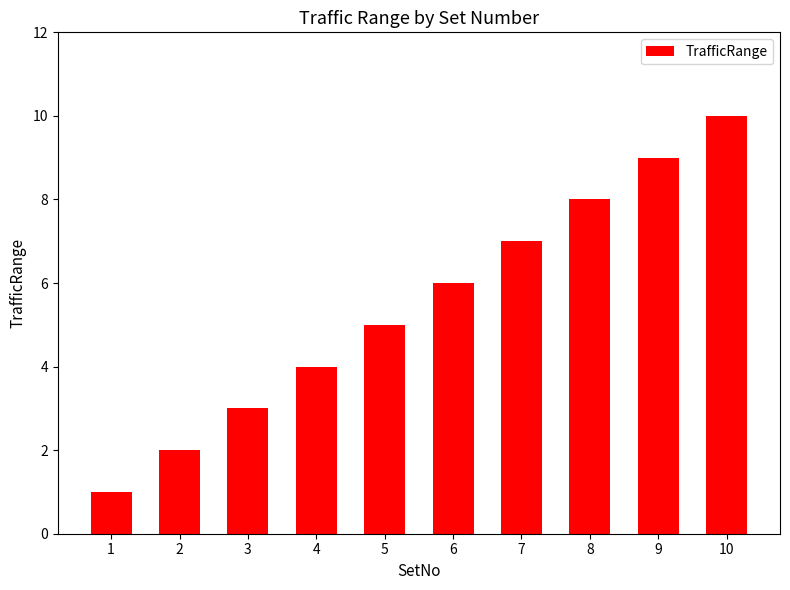

What is the value of the 10th bar from the left?

10